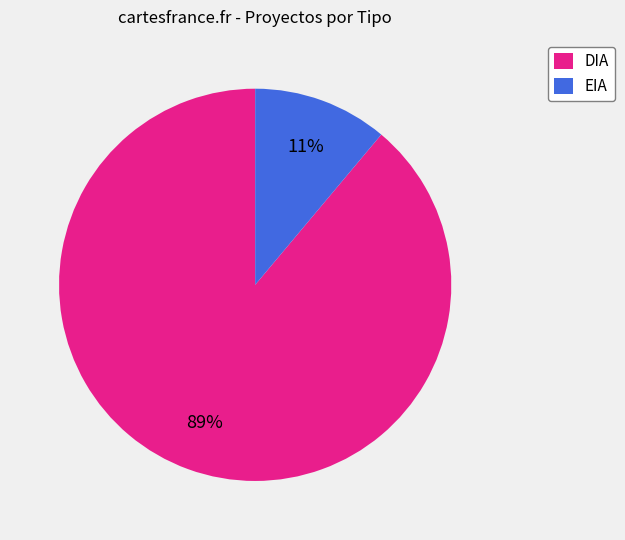

To the nearest percent, what is the combined percentage of EIA and DIA?

100%